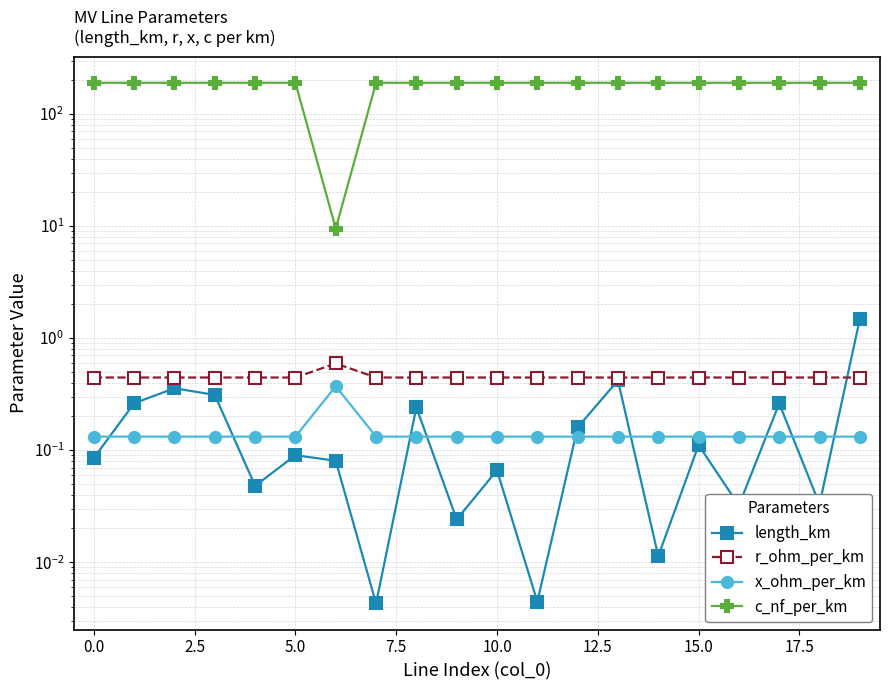

What is the average value of the length_km series?

0.2